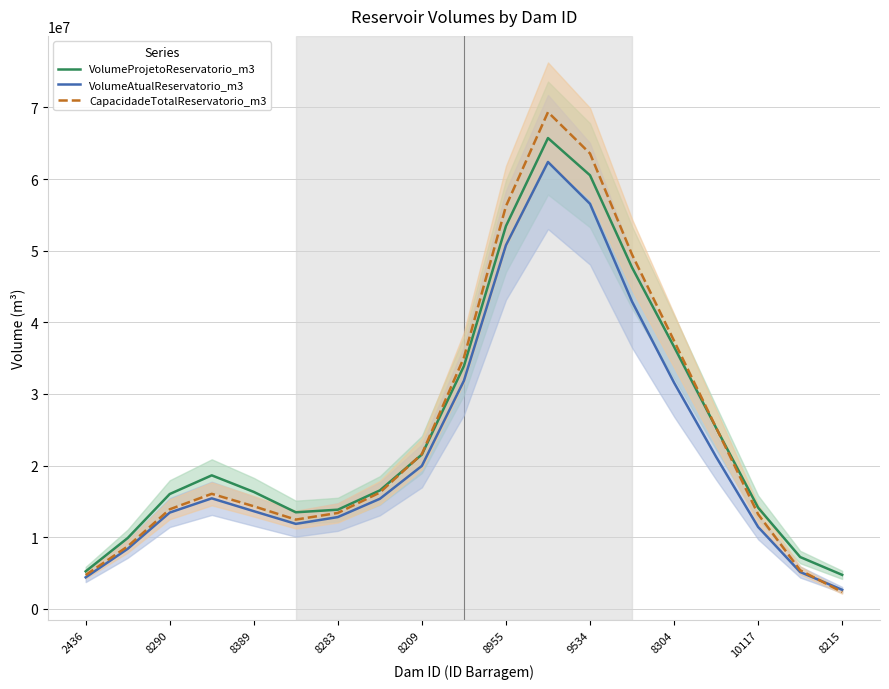

How many values in the CapacidadeTotalReservatorio_m3 series are below 16067716?

9